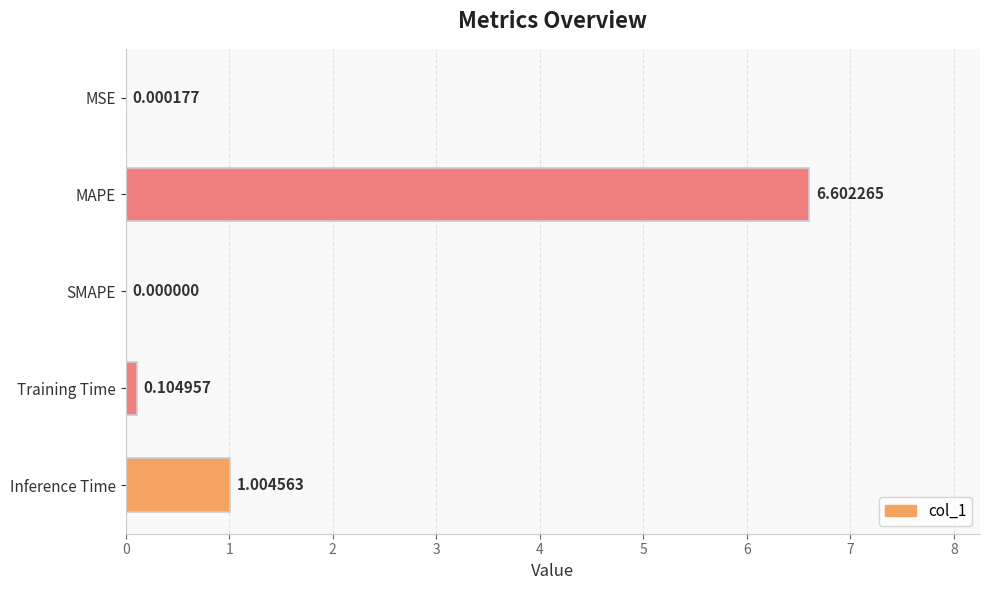

What is the maximum value shown in the chart?

6.6